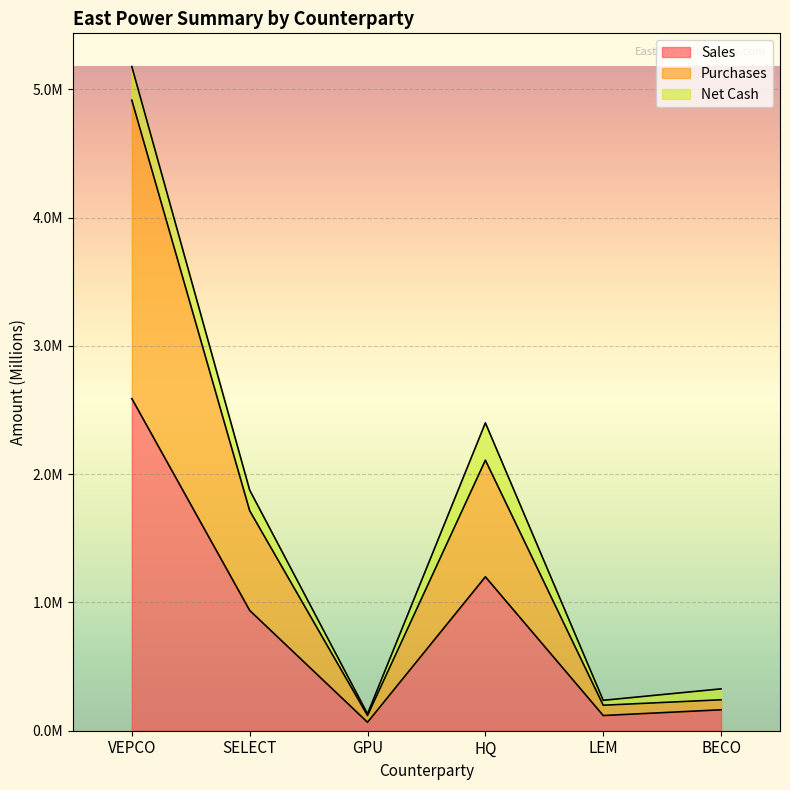

What is the average value of the Purchases series?

1.5